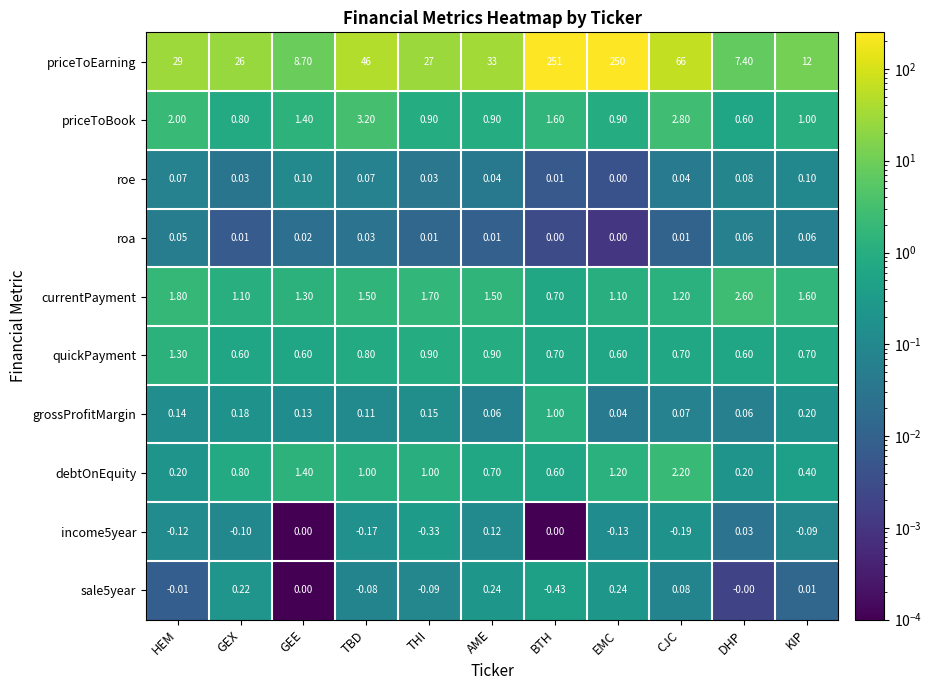

Which series has the widest spread of values?

priceToEarning